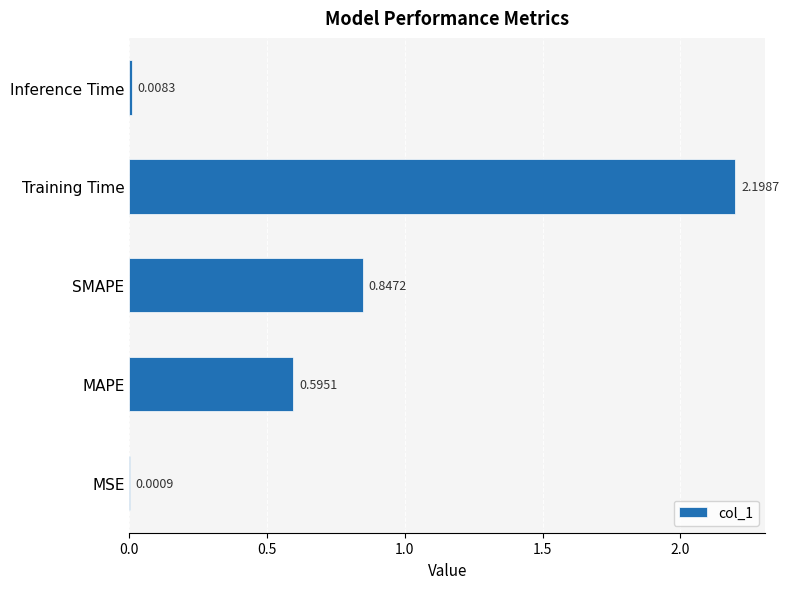

Which has a higher value, Inference Time or SMAPE?

SMAPE